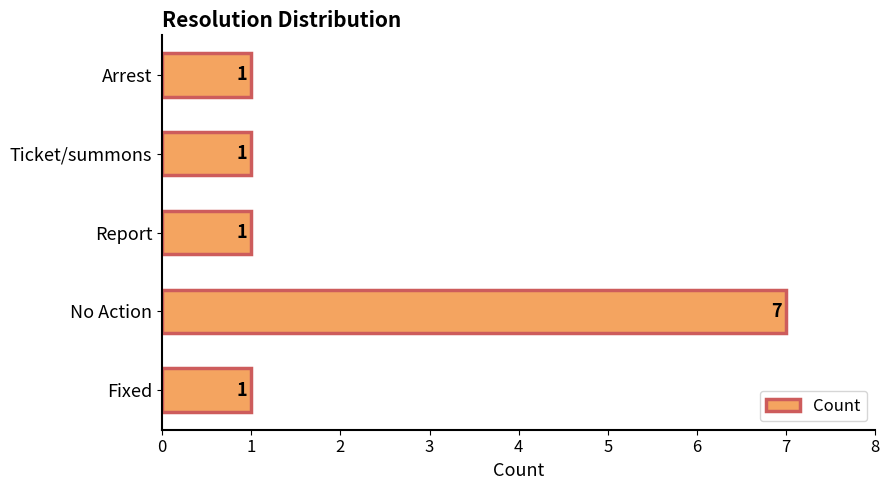

Reading bottom to top, transcribe all the data shown in this chart.

1	7	1	1	1